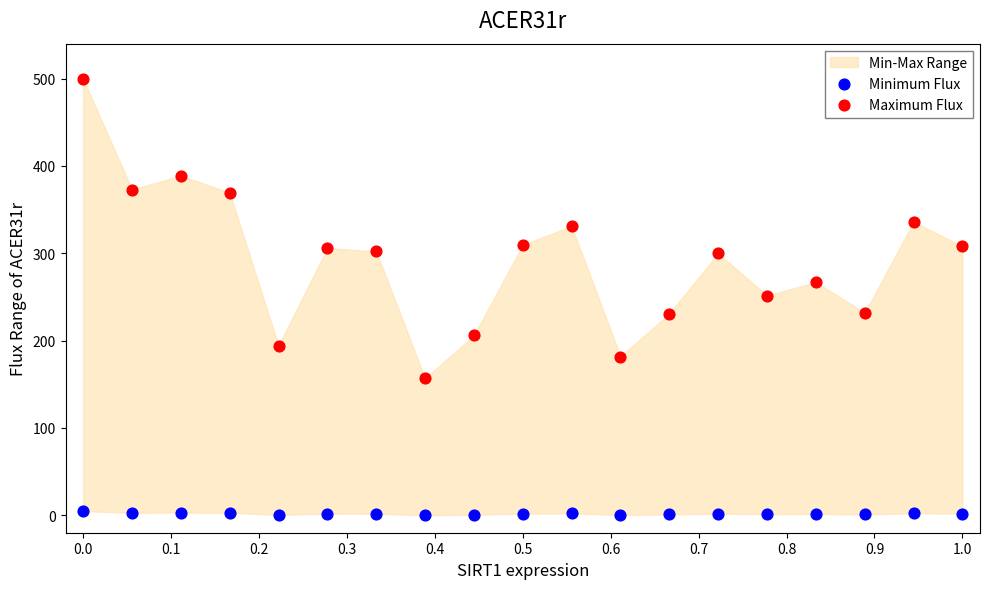

Across all data points, what is the range of Y values (max minus min)?

500.0